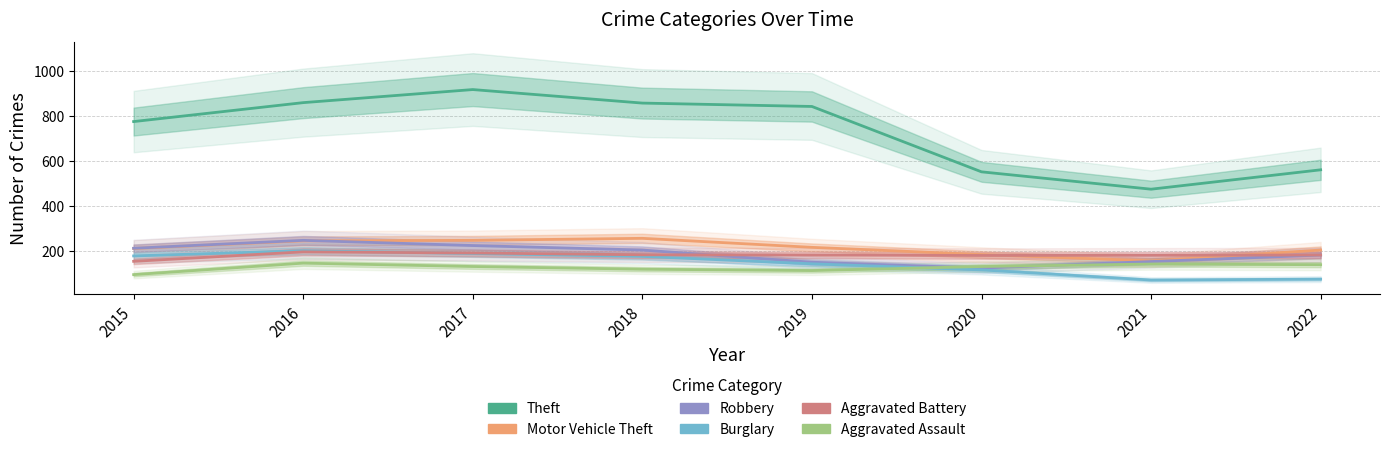

Reading left to right, list all the values displayed in this chart.

Theft: 774	858	916	856	841	551	474	560
Motor Vehicle Theft: 211	245	247	256	216	184	156	204
Robbery: 212	247	224	204	150	124	153	182
Burglary: 178	201	189	176	143	116	71	75
Aggravated Battery: 154	196	191	183	182	180	181	182
Aggravated Assault: 95	146	131	119	113	131	142	139